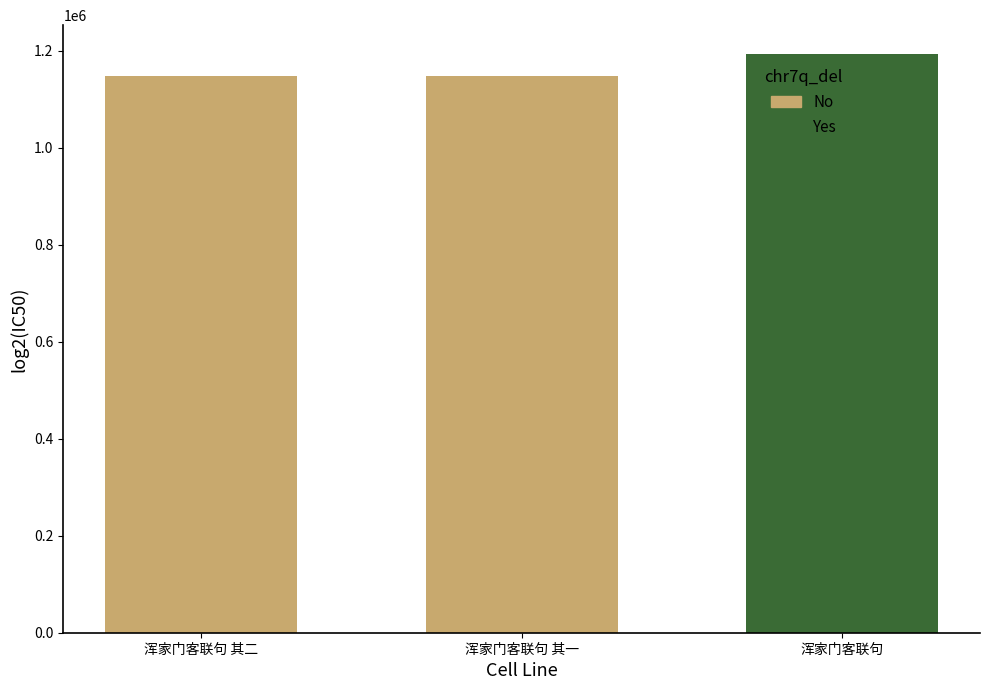

Approximately how many times larger is the value at 浑家门客联句 其一 compared to 浑家门客联句 其二?

1.0